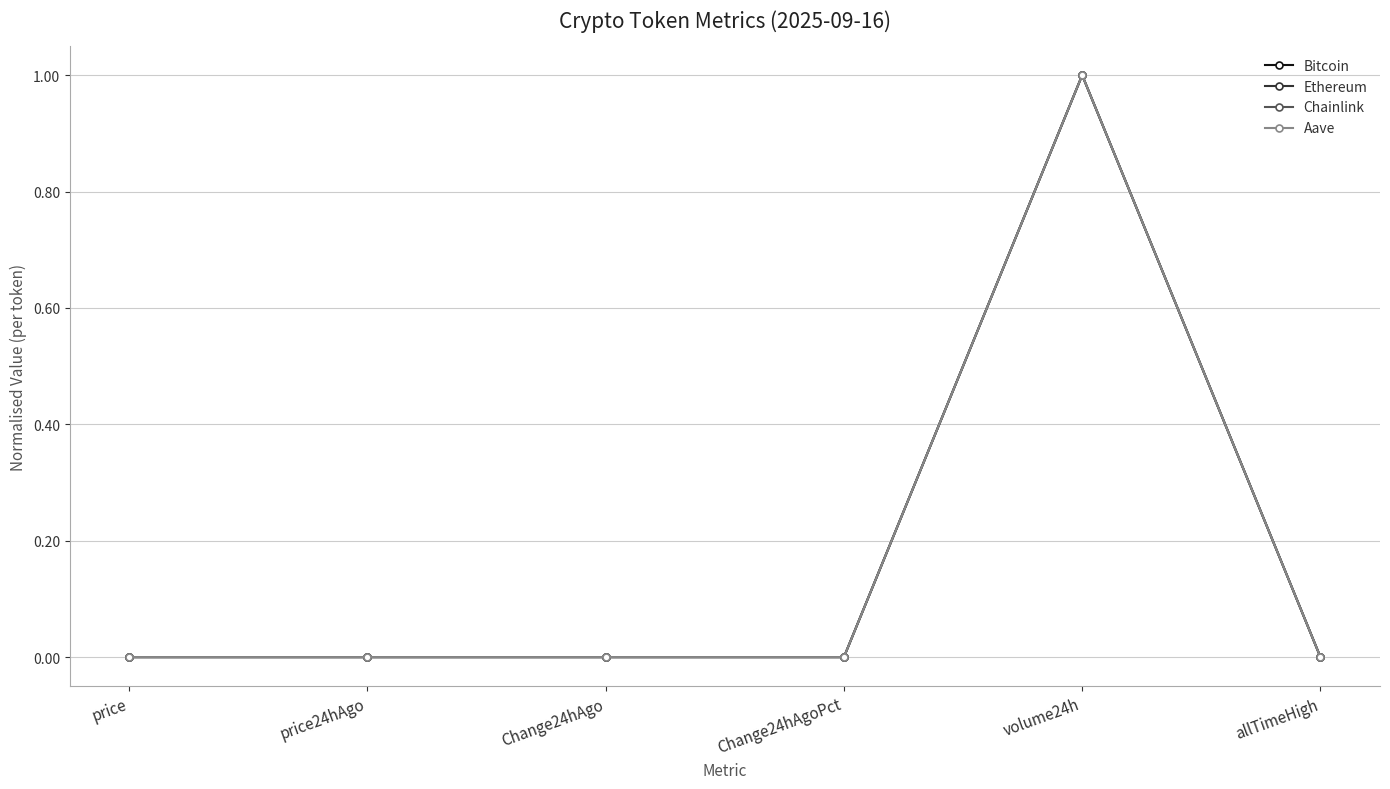

Is this an area chart (filled region under the line)?

No